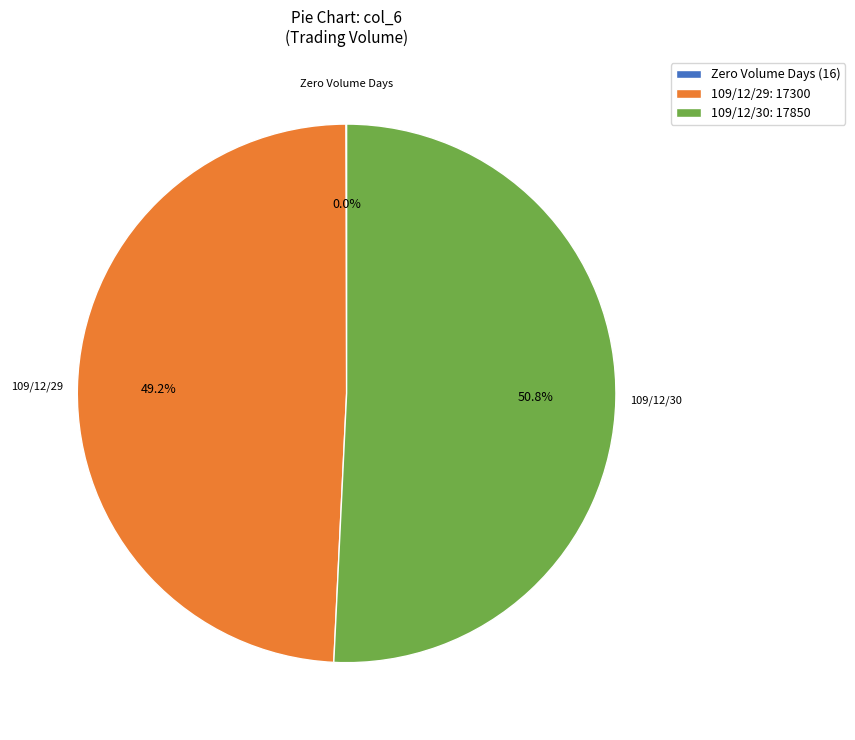

What portion of the pie excludes 109/12/29: 17300?

50.8%